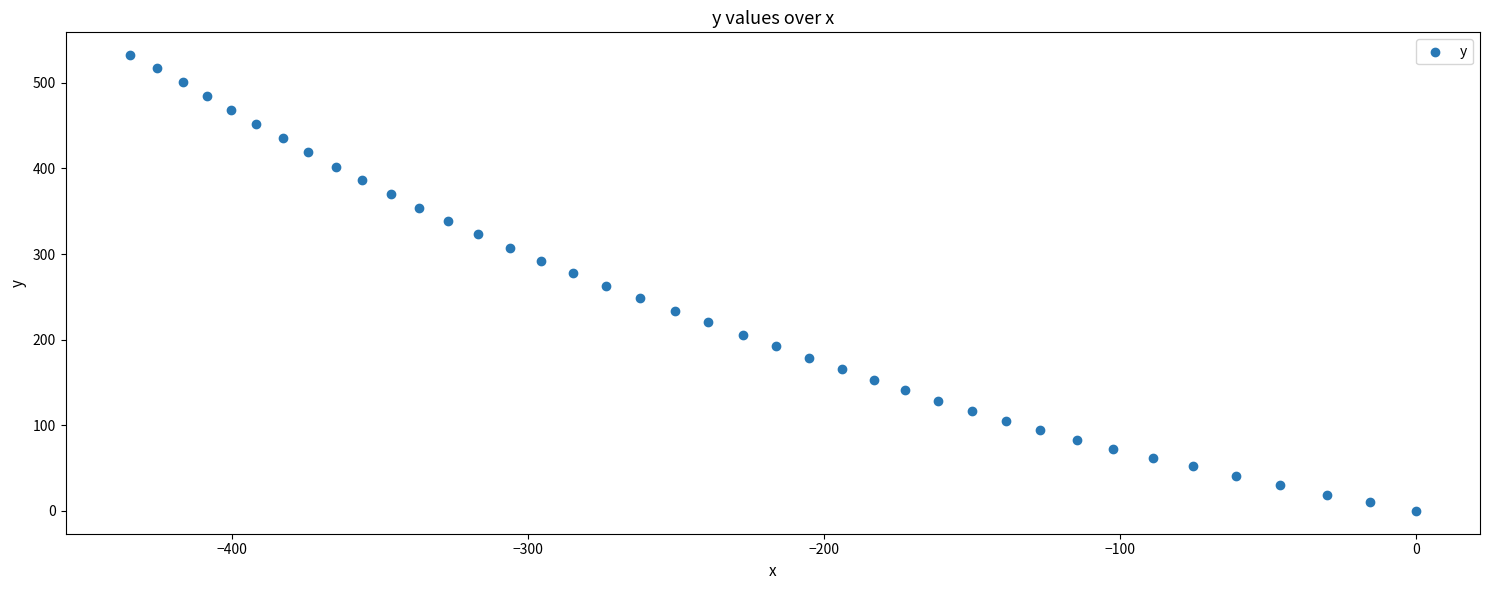

What is the range of Y values (max minus min)?

532.4